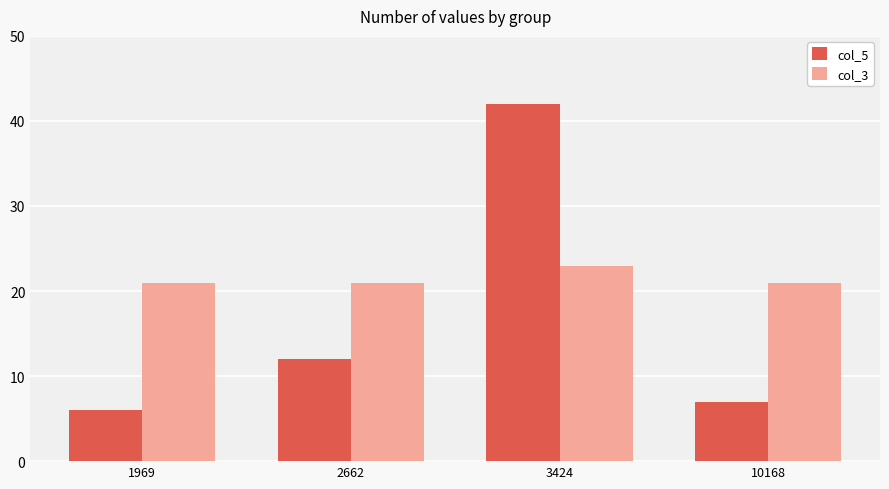

Is the value of col_5 at 2662 greater than the value of col_3 at 2662?

No